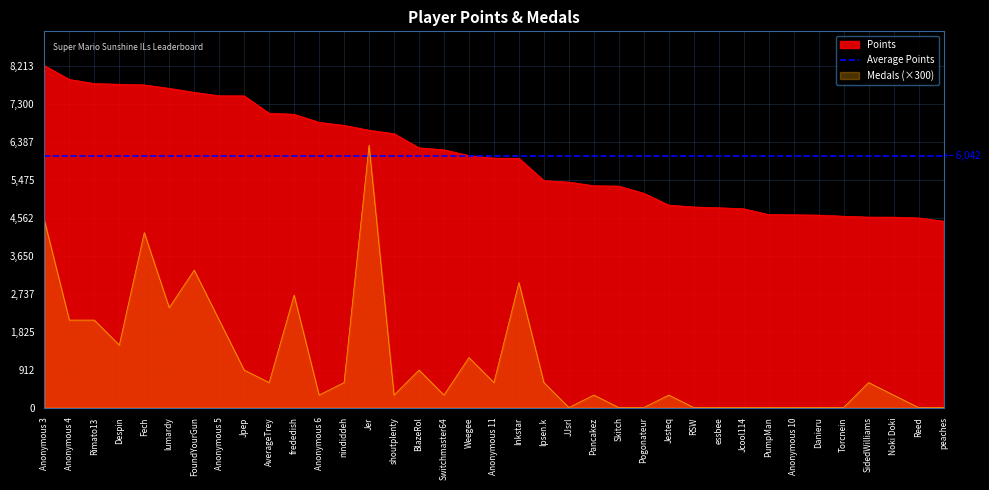

Rank the categories by Medals value from highest to lowest.

Jer, Anonymous 3, Fech, FoundYourGun, Inkstar, frededish, lumardy, Anonymous 4, Rimato13, Anonymous 5, Despin, Weegee, Jpep, BlazeRol, AverageTrey, nindiddeh, Anonymous 11, Ipsen.k, SidedWilliams, Anonymous 6, shoutplenty, Switchmaster64, Pancakez, Jesteq, Noki Doki, JJsrl, Skitch, Pogonateur, RSW, essbee, Jcool114, PumpMan, Anonymous 10, Danieru, Torcnein, Reed, peaches